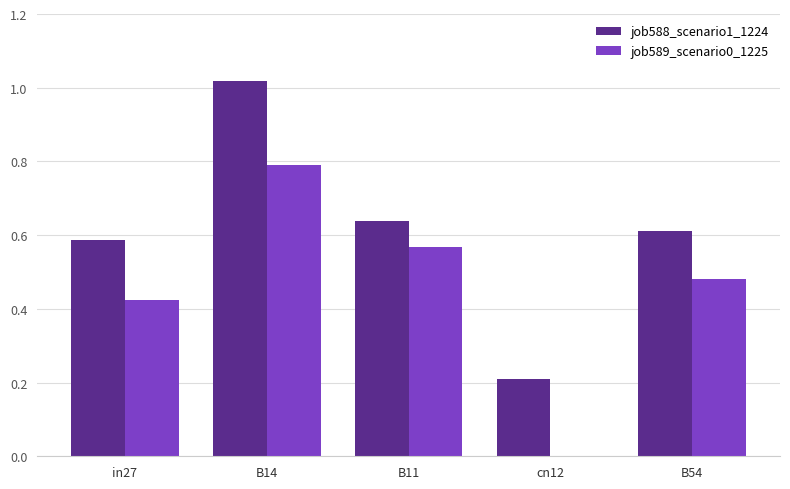

What is the sum of all job588_scenario1_1224 values?

3.1